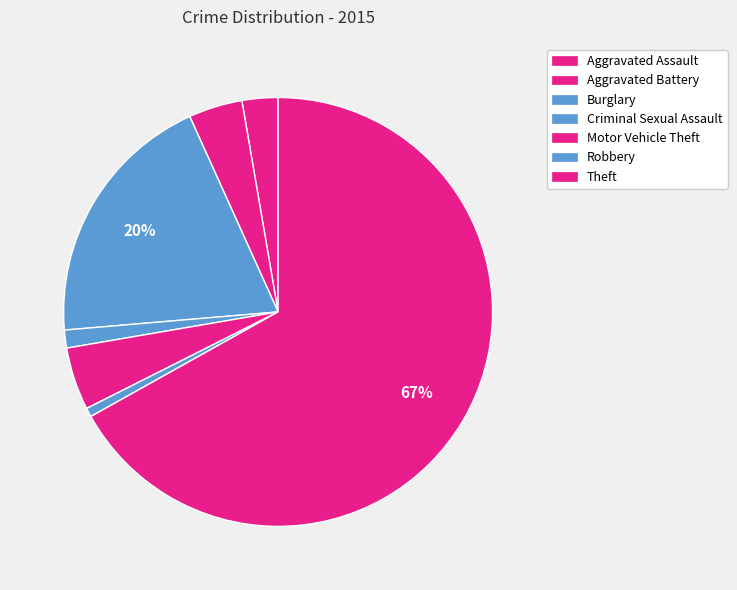

Rank the categories by value from highest to lowest.

Theft, Burglary, Motor Vehicle Theft, Aggravated Battery, Aggravated Assault, Criminal Sexual Assault, Robbery